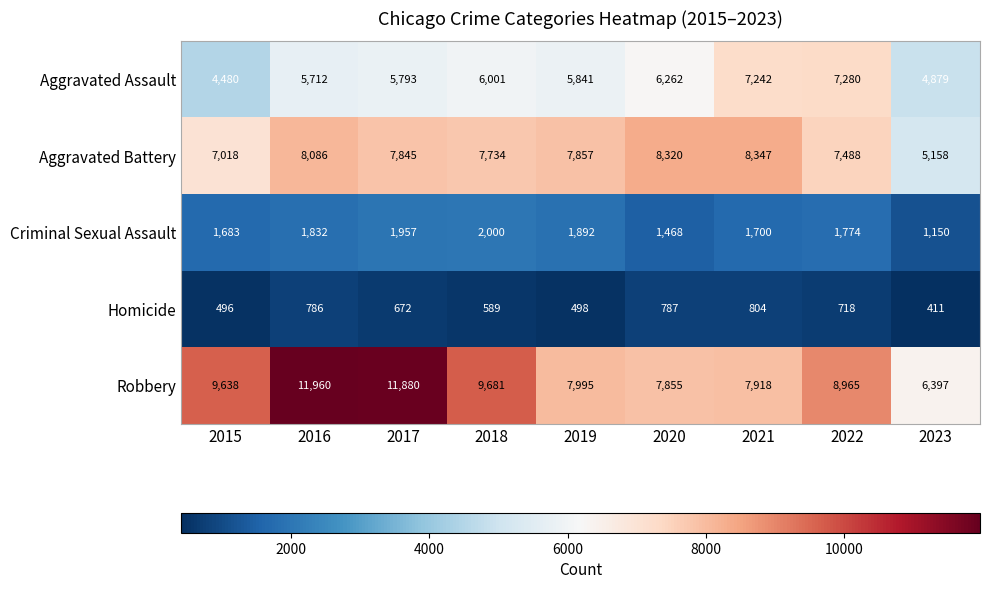

What is the highest value of the Criminal Sexual Assault series?

2000